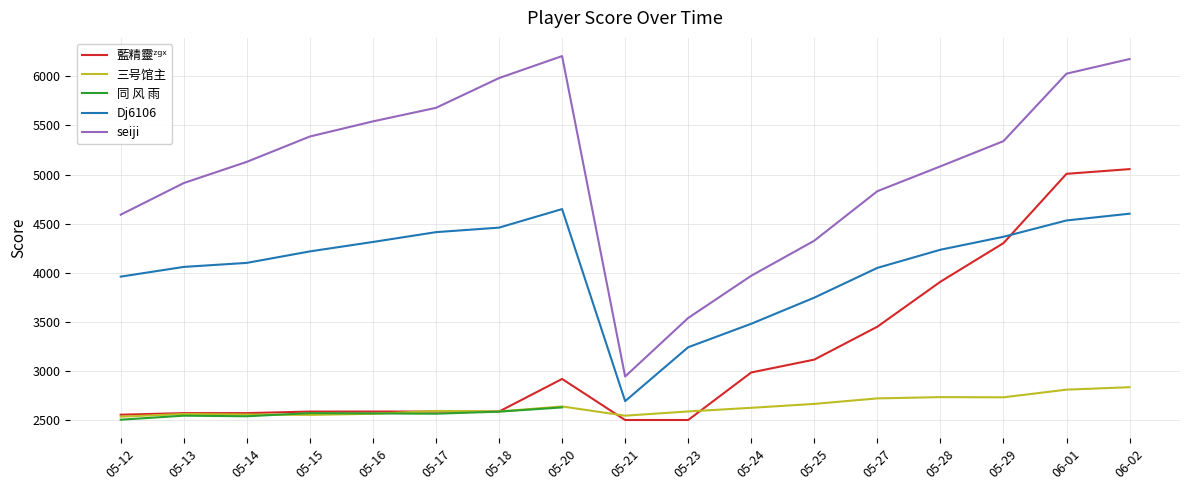

True or false: 同 风 雨 and 三号馆主 cross at least once.

True